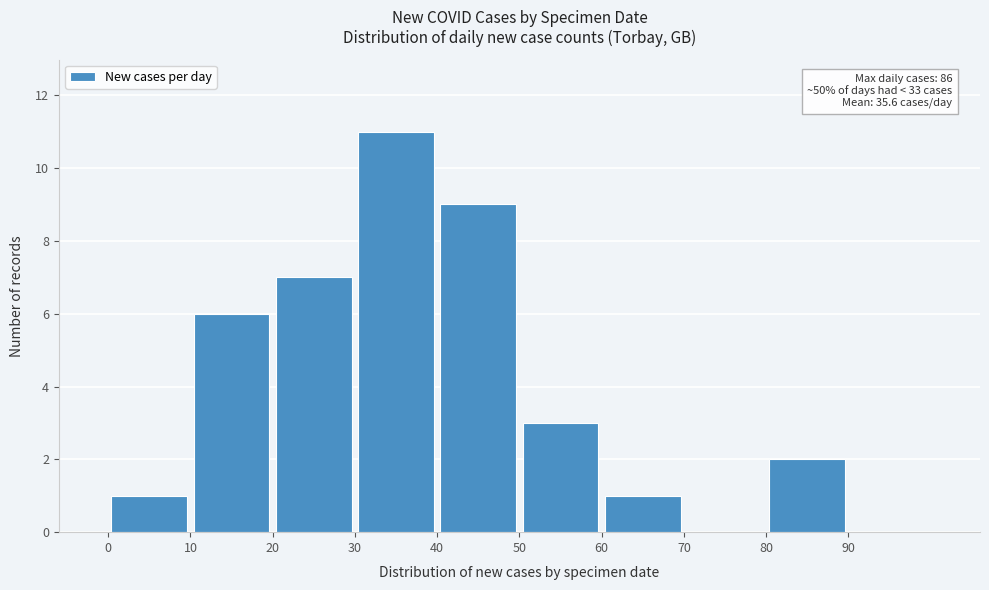

Which range on the x-axis has the tallest bar?

30 to 40